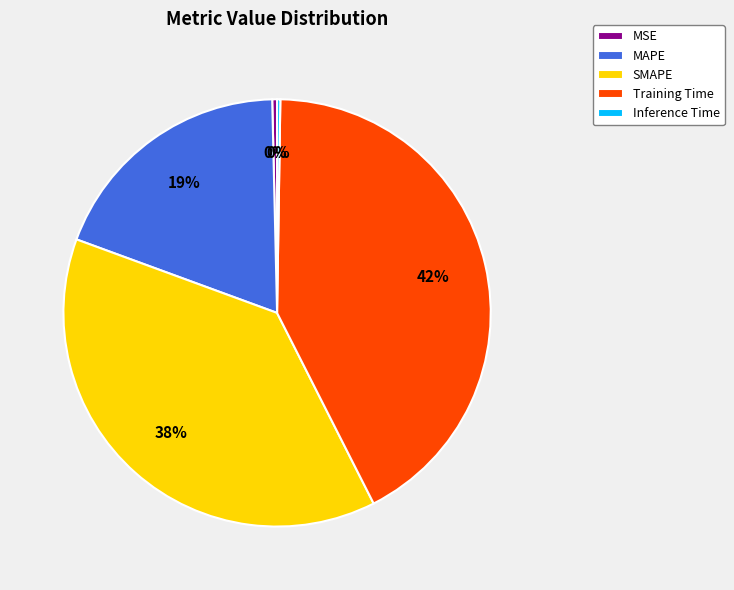

What is the largest slice in the pie chart?

Training Time